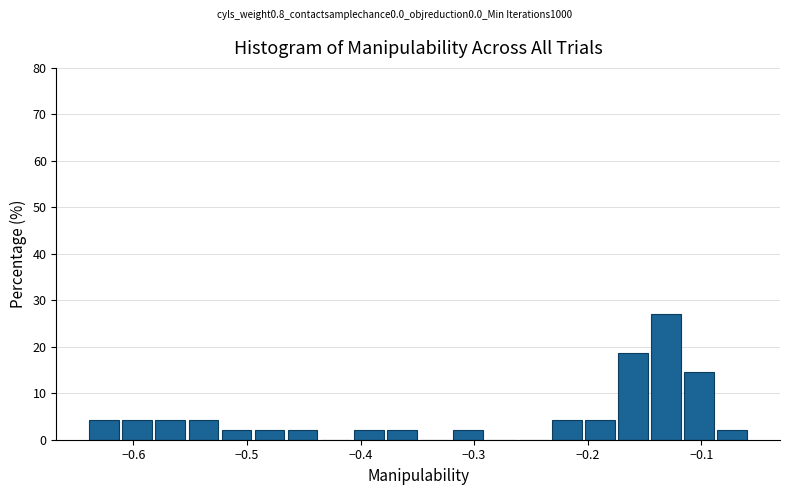

Read against the x-axis, roughly where is the centre of the tallest bar?

-0.13